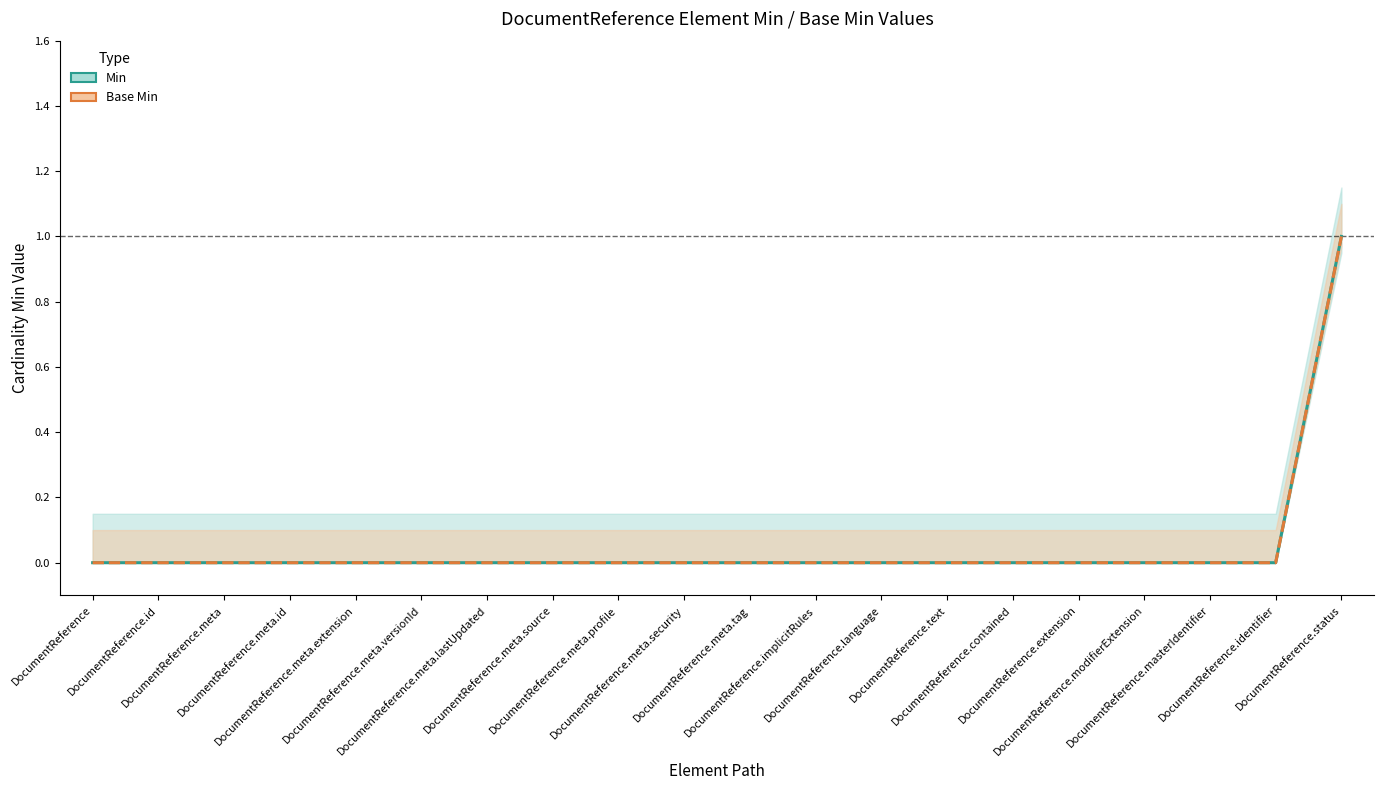

At how many categories does at least one series exceed 0?

1